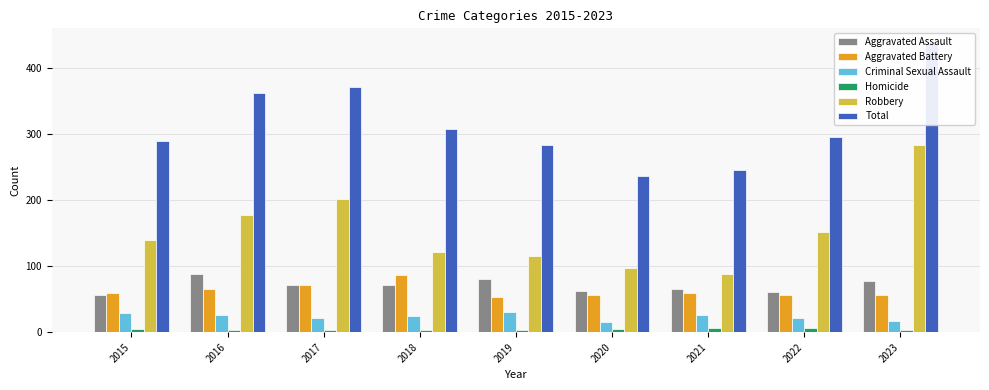

Reading right to left, transcribe all the data shown in this chart.

Aggravated Assault: 2023=78	2022=61	2021=66	2020=62	2019=80	2018=72	2017=72	2016=88	2015=56
Aggravated Battery: 2023=56	2022=56	2021=60	2020=57	2019=53	2018=86	2017=71	2016=66	2015=60
Criminal Sexual Assault: 2023=17	2022=21	2021=26	2020=15	2019=31	2018=24	2017=22	2016=26	2015=29
Homicide: 2023=3	2022=7	2021=6	2020=5	2019=4	2018=4	2017=4	2016=4	2015=5
Robbery: 2023=284	2022=151	2021=88	2020=97	2019=116	2018=121	2017=202	2016=178	2015=139
Total: 2023=438	2022=296	2021=246	2020=236	2019=284	2018=307	2017=371	2016=362	2015=289